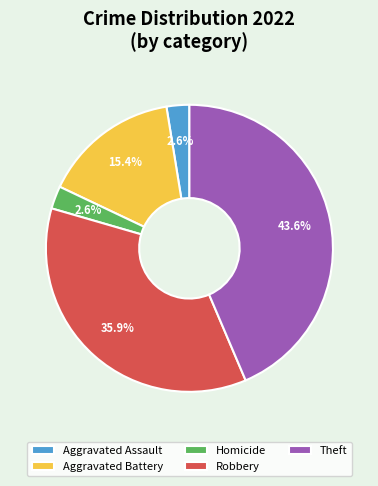

Does Aggravated Assault account for over 50% of the chart?

No